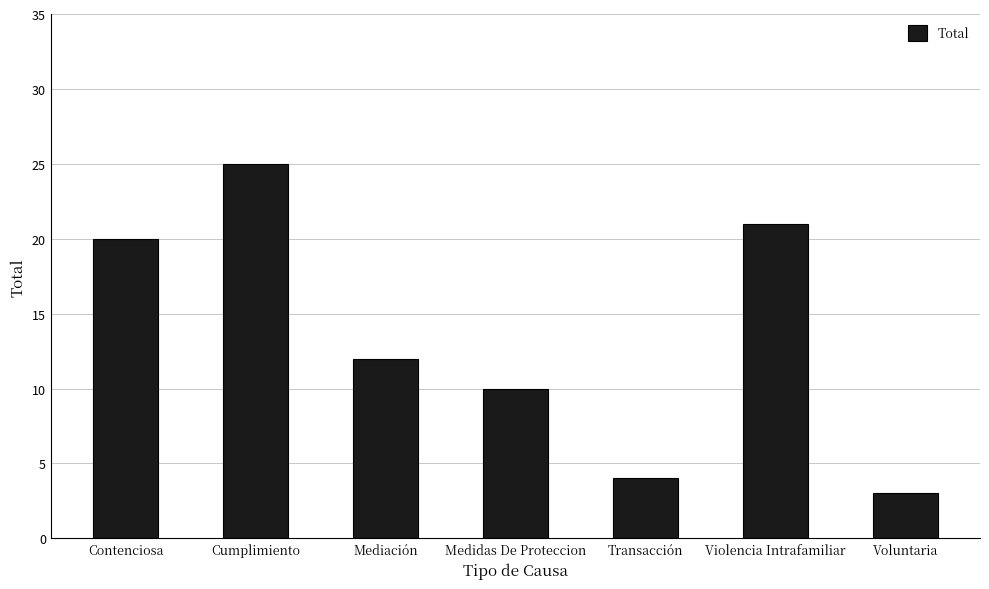

What is the greatest value displayed?

25